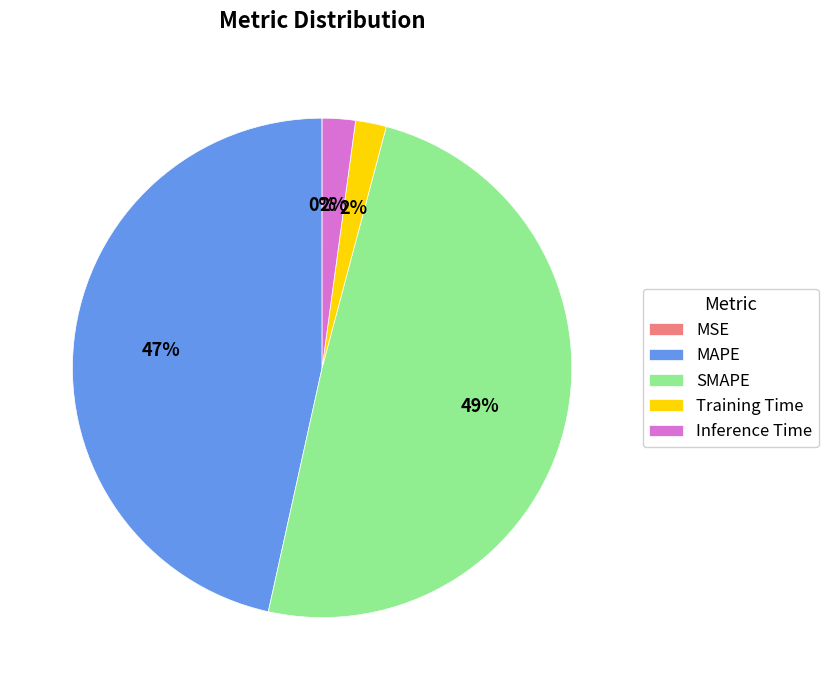

What percentage is the Training Time slice, to the nearest percent?

2%